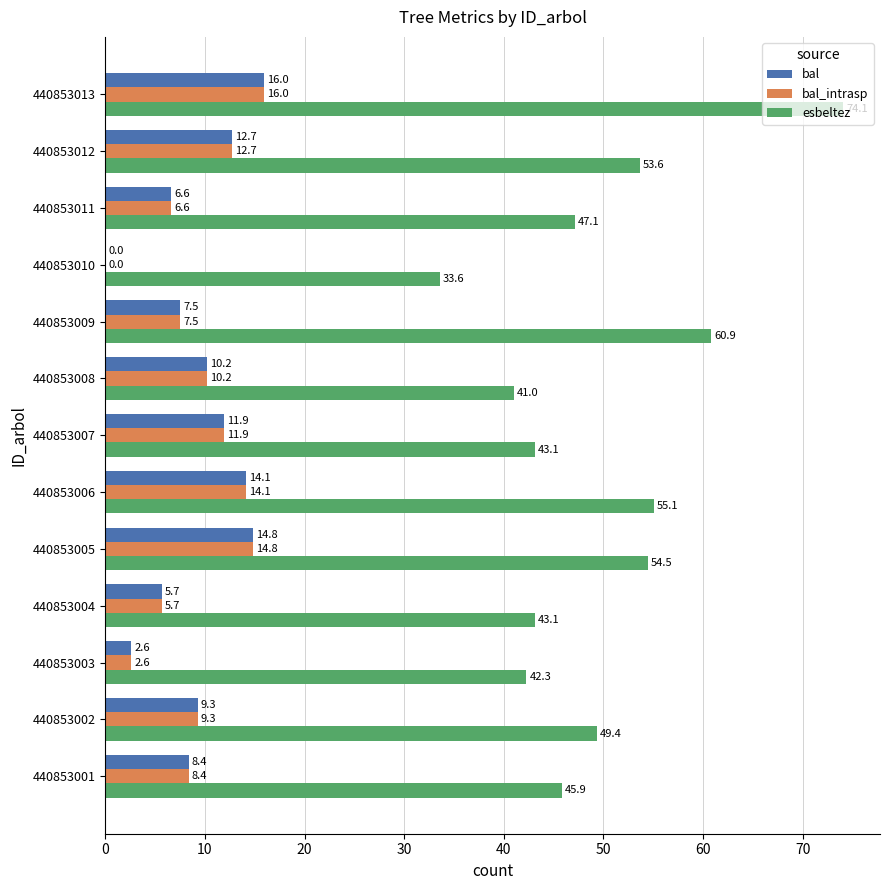

Which series has the largest total across all categories?

esbeltez